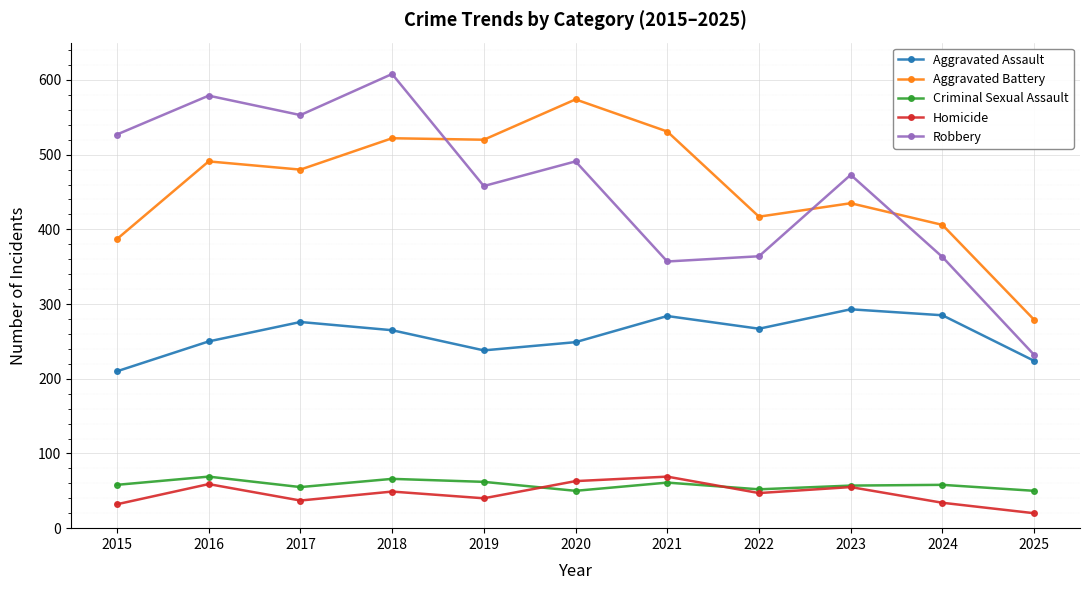

What is the sum of all Criminal Sexual Assault values?

638